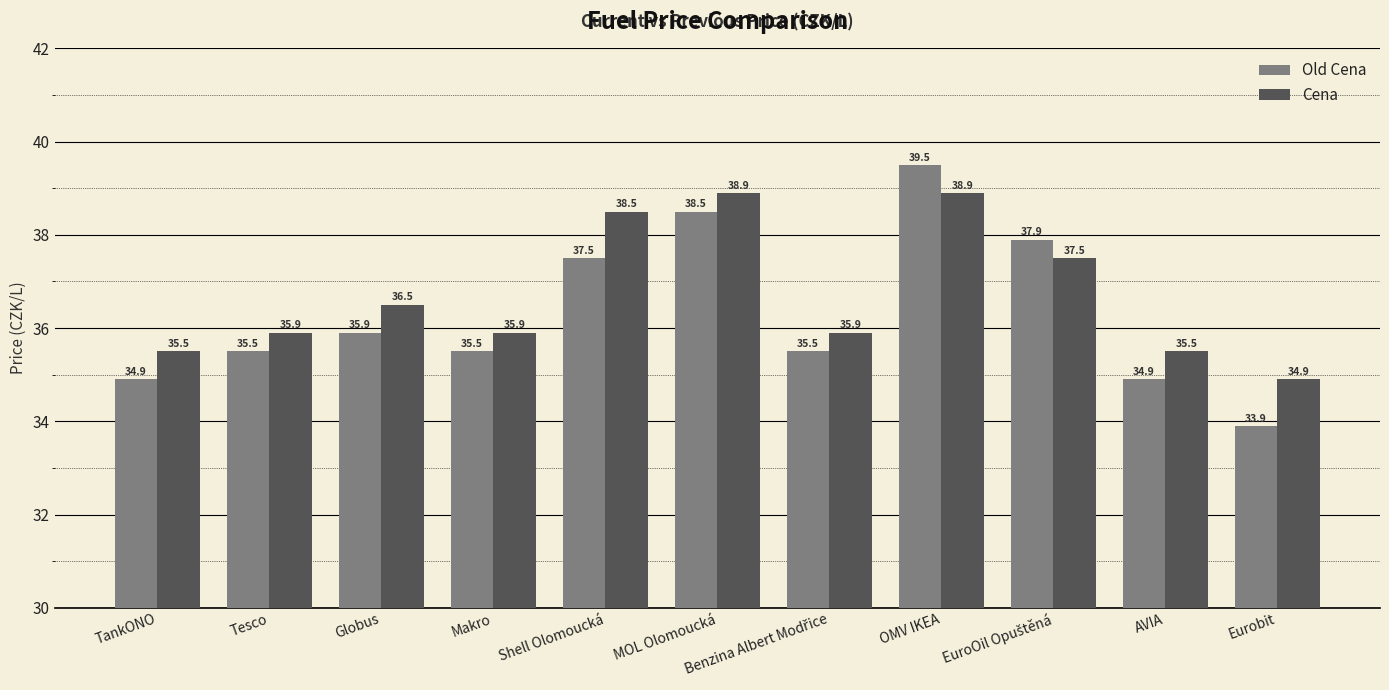

What is the difference between the highest and lowest values at Eurobit?

1.0